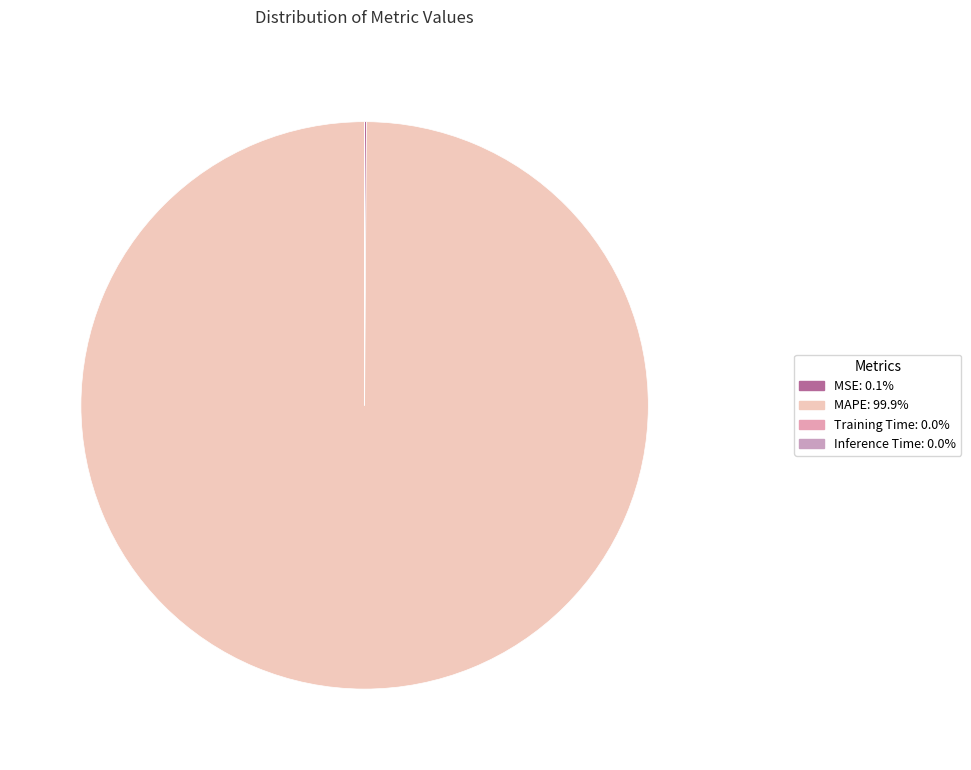

Is it true that Inference Time is 1% of the pie?

False